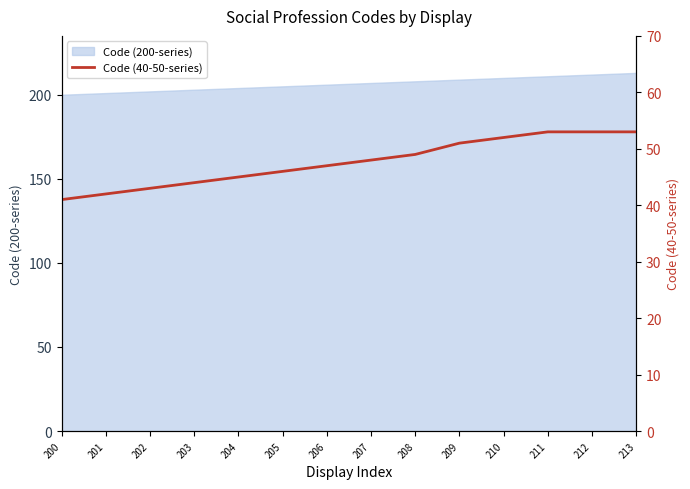

Does the chart display data point markers on the line(s)?

No